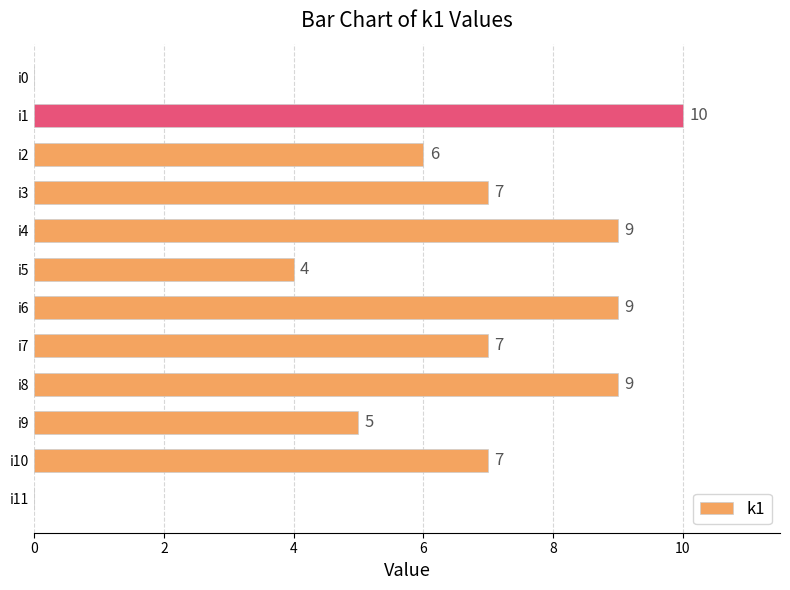

How many positive values are there?

10